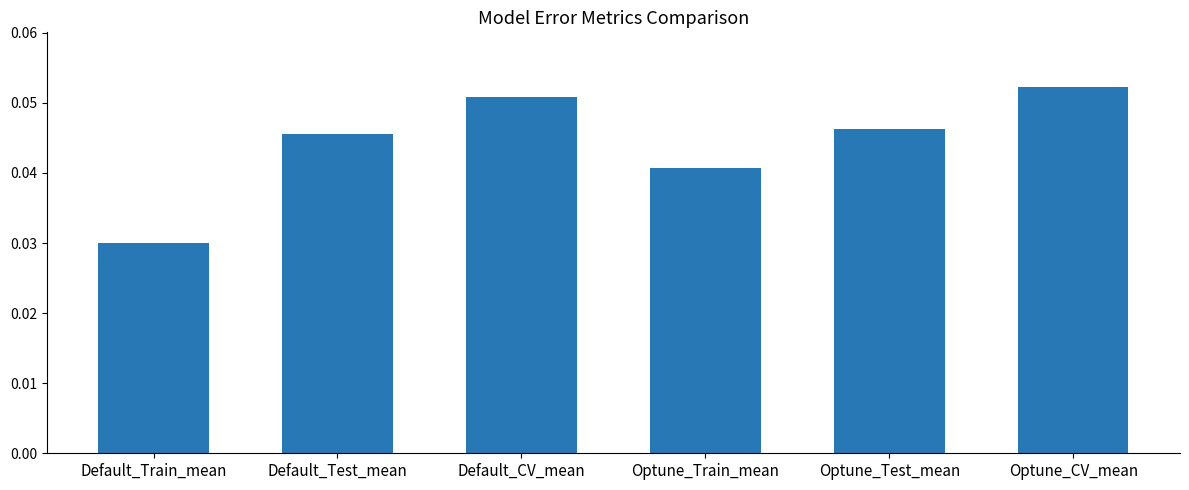

What is the label of the 6th bar from the left?

Optune_CV_mean